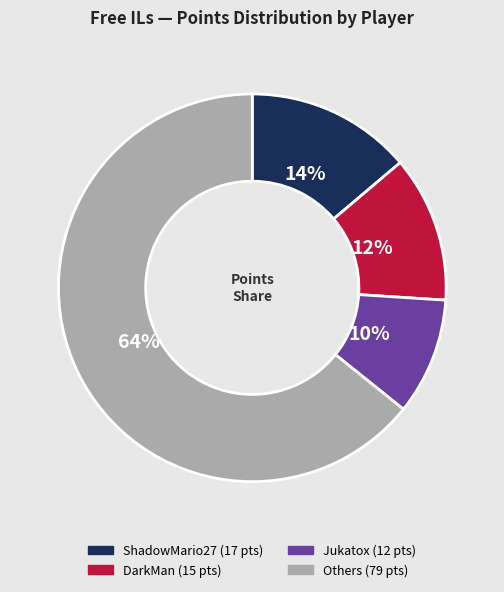

To the nearest percent, what is the difference between the largest and smallest slice percentages?

54%